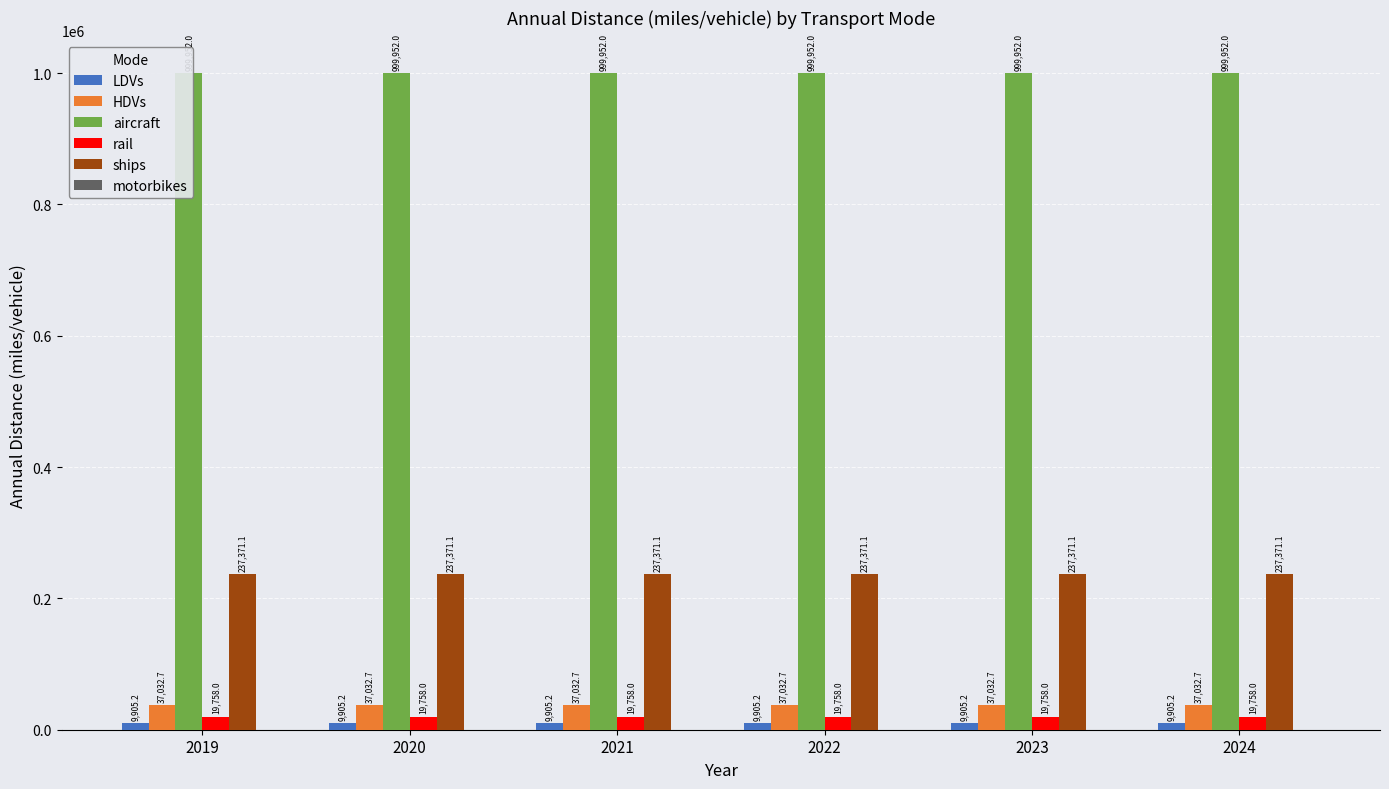

Reading right to left, extract all data points from this chart.

LDVs: 9905.2	9905.2	9905.2	9905.2	9905.2	9905.2
HDVs: 37032.7	37032.7	37032.7	37032.7	37032.7	37032.7
aircraft: 999952.0	999952.0	999952.0	999952.0	999952.0	999952.0
rail: 19758.0	19758.0	19758.0	19758.0	19758.0	19758.0
ships: 237371.1	237371.1	237371.1	237371.1	237371.1	237371.1
motorbikes: 0.0	0.0	0.0	0.0	0.0	0.0